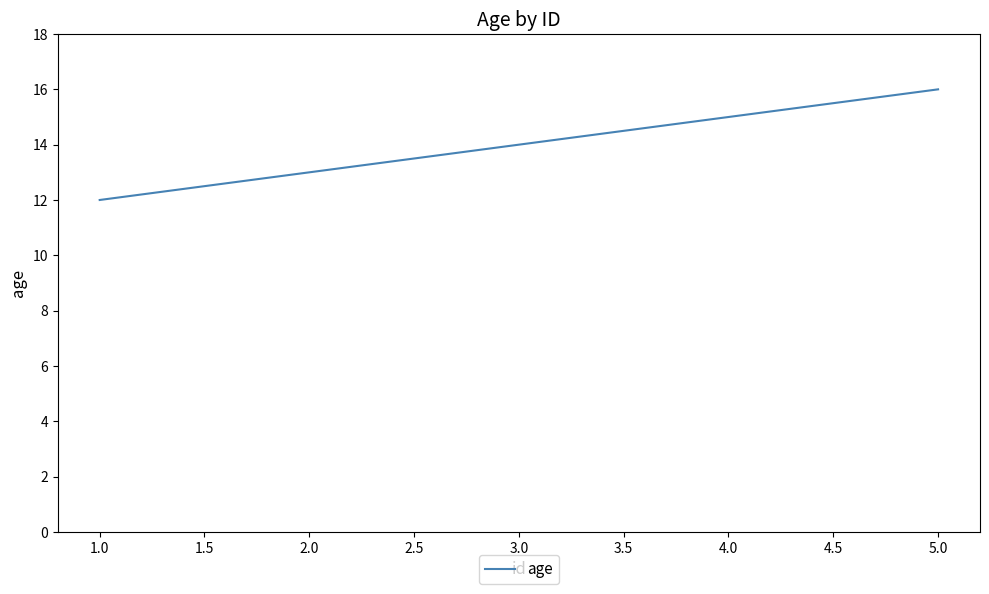

At which category does the chart reach its peak across all series?

5.0